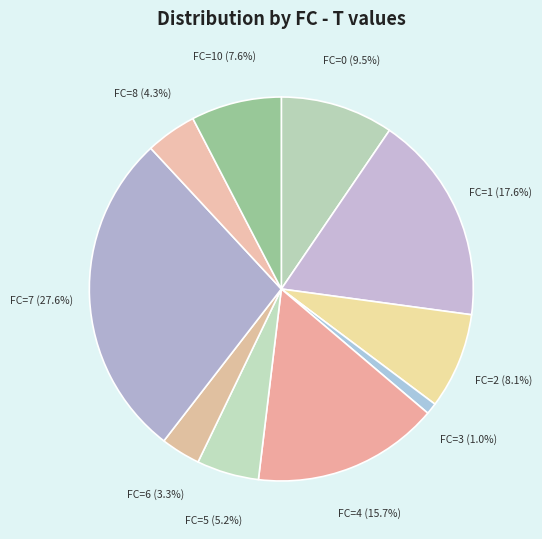

What percentage is NOT represented by FC=2 (8.1%)?

91.9%